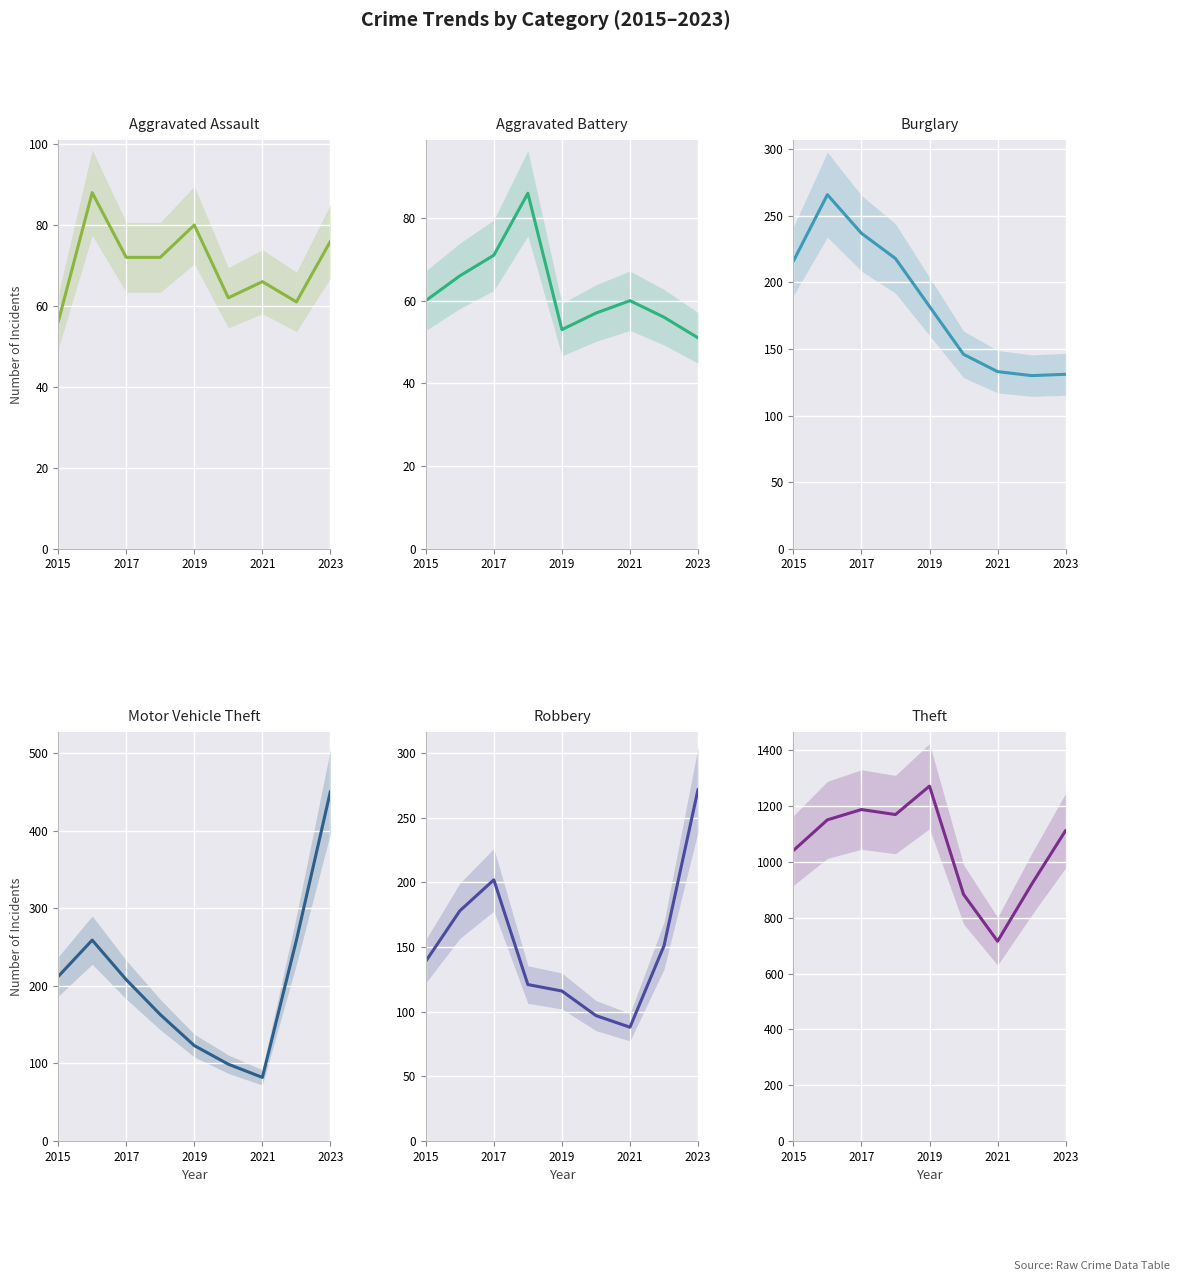

How many lines are shown in the chart?

6